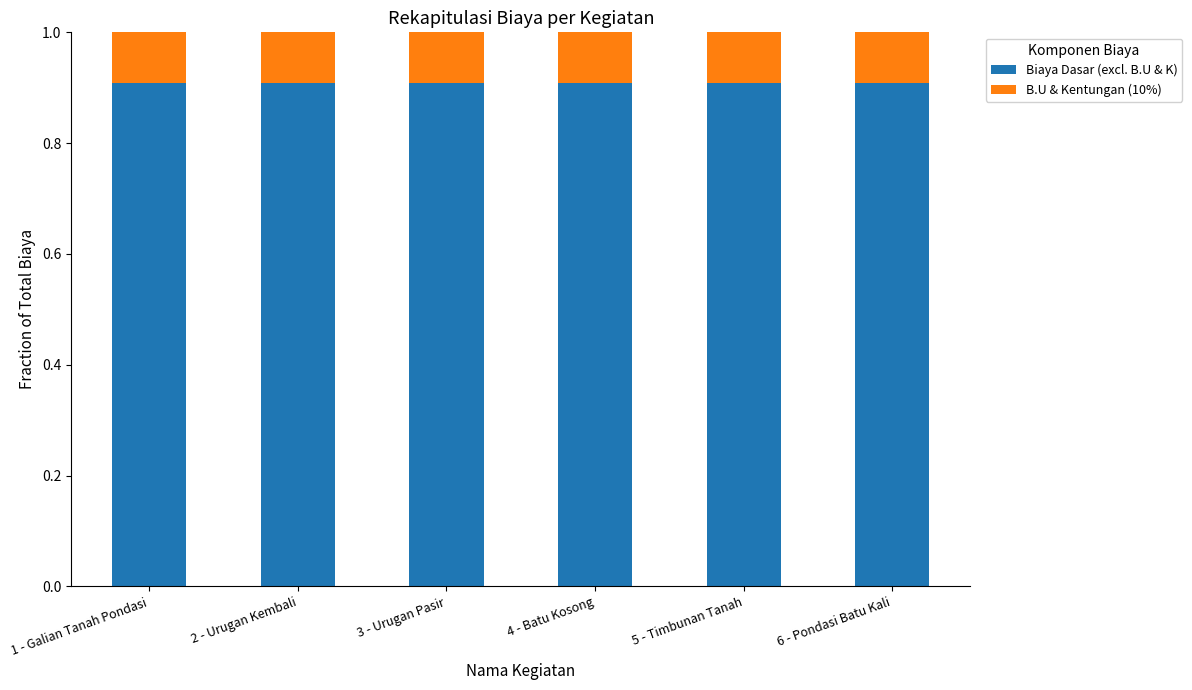

What is the average value of the Biaya Dasar (excl. B.U & K) series?

0.9